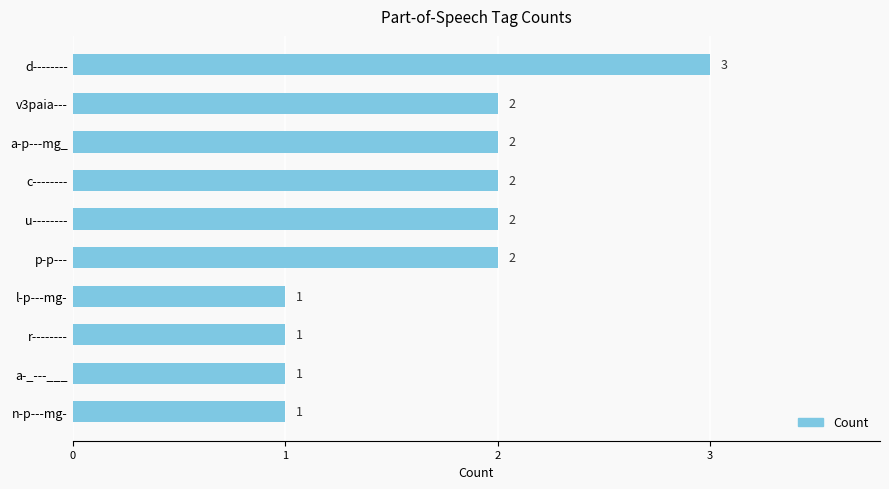

Count the values in the range 1 to 2.

9